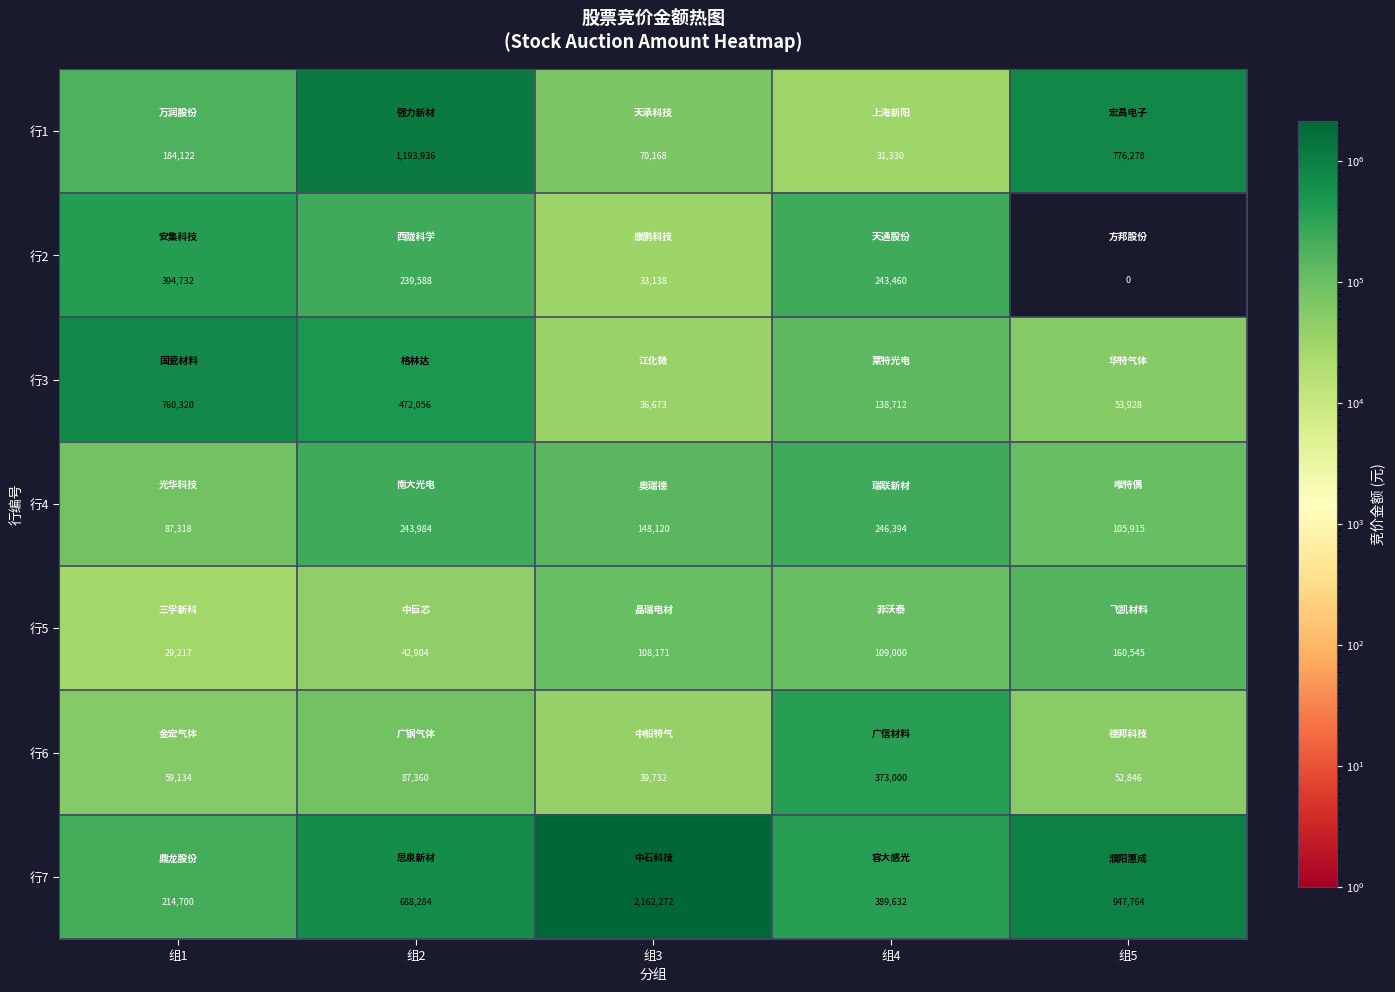

Which series changed the most between 组4 and 组5?

行1